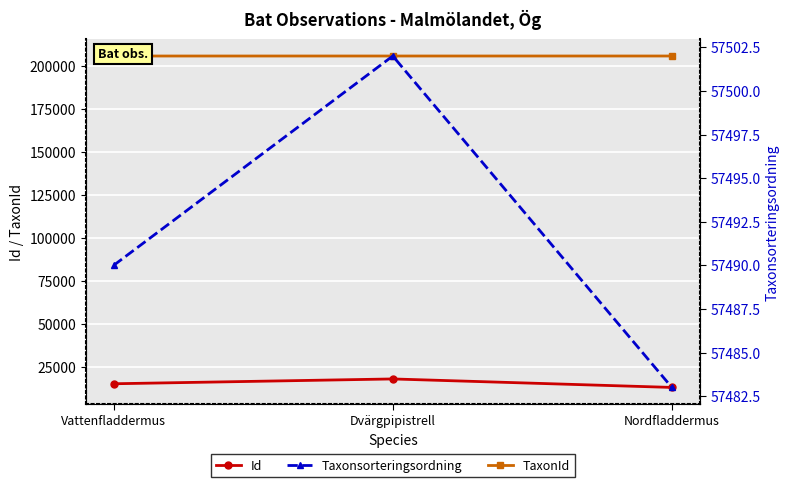

List the series in order of their overall mean, lowest first.

Id, Taxonsorteringsordning, TaxonId